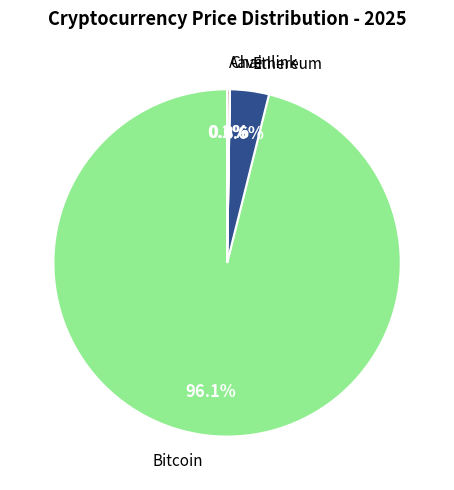

Which category has the biggest portion of the pie?

Bitcoin